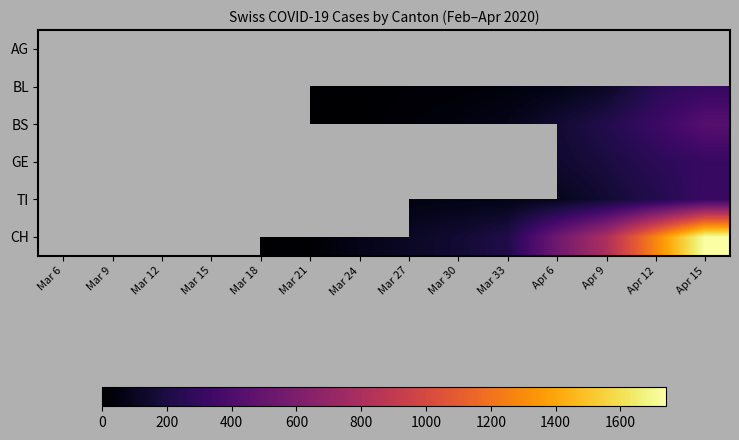

How many categories are shown in the chart?

14